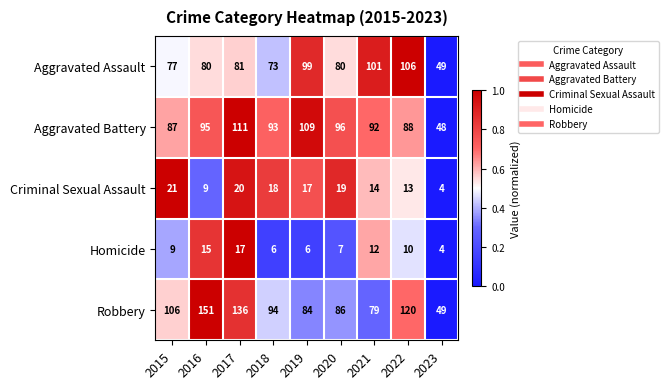

Which series has the largest total across all categories?

Robbery